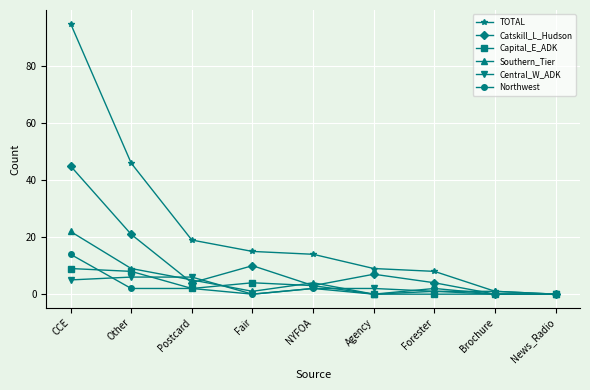

Where is Capital_E_ADK nearest to the value 4?

Fair